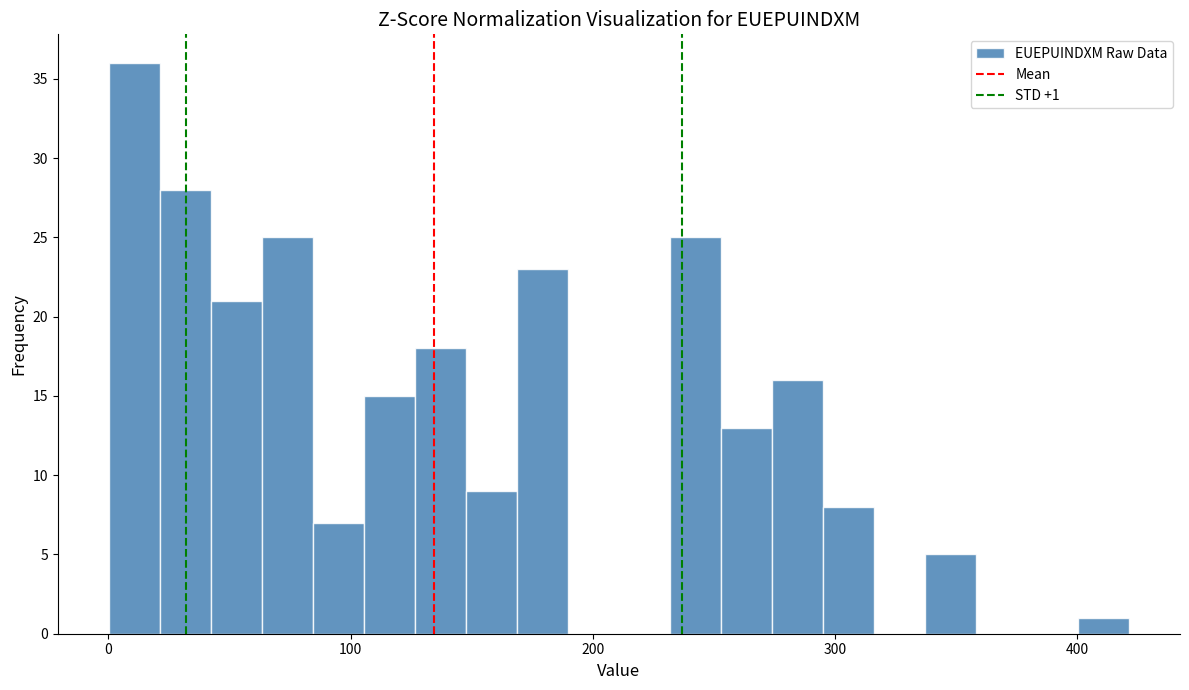

Read against the x-axis, roughly where is the centre of the tallest bar?

10